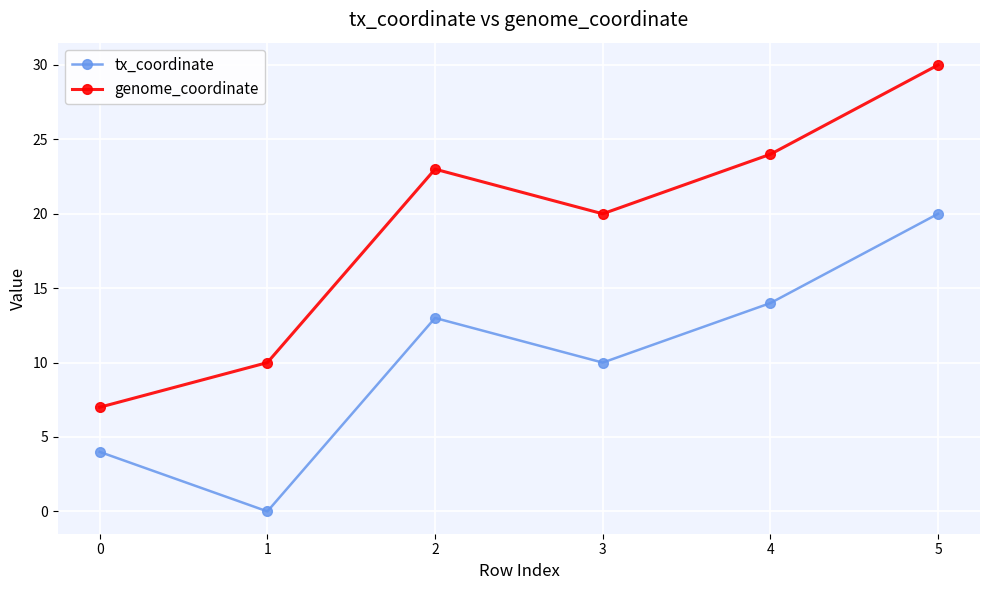

Does the chart display data point markers on the line(s)?

Yes